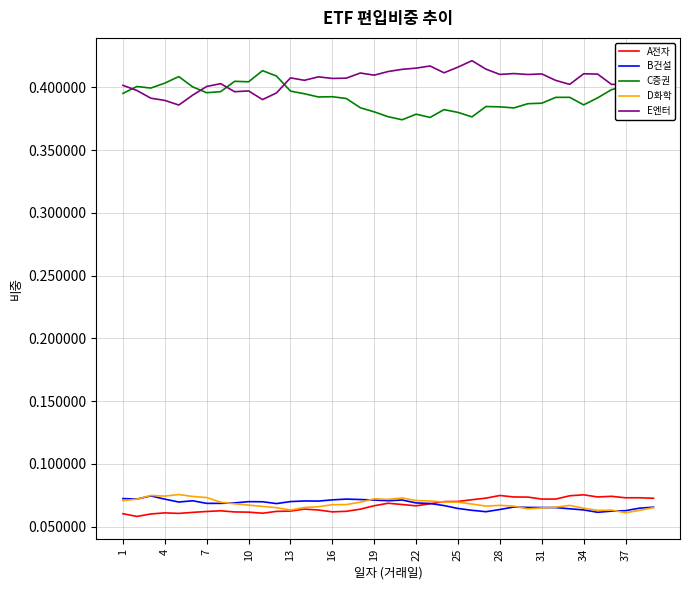

True or false: B건설 and C증권 cross at least once.

False